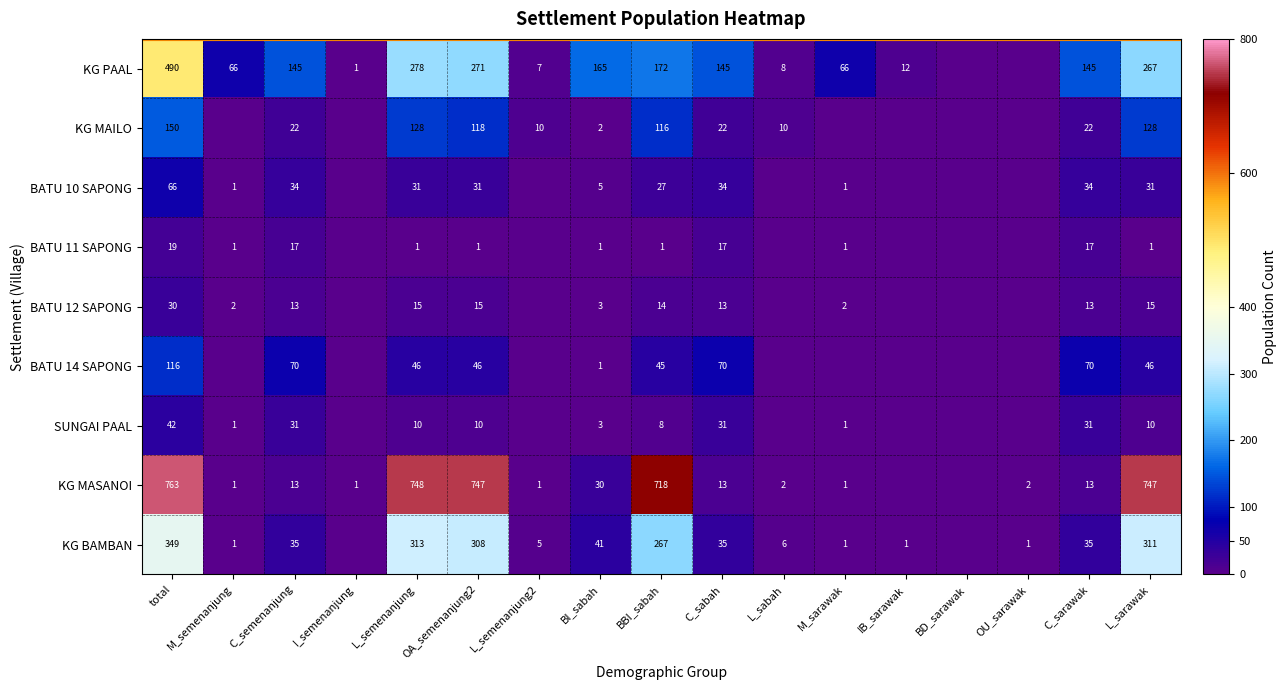

Is the value of BATU 14 SAPONG at C_semenanjung greater than the value of KG MAILO at L_sabah?

Yes